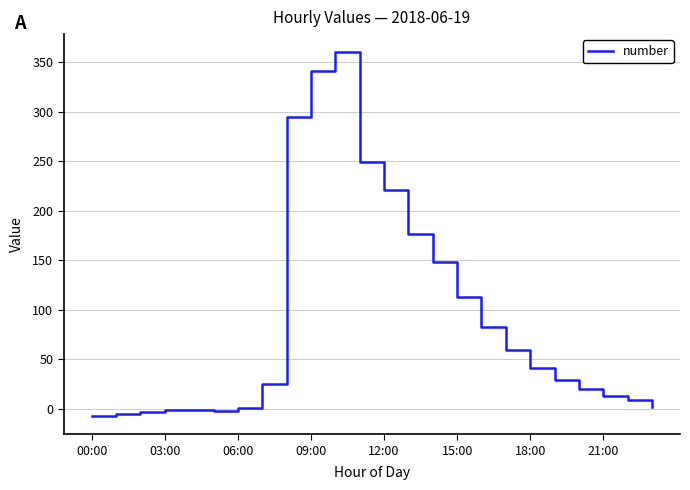

What is the difference between the maximum and minimum values?

367.4